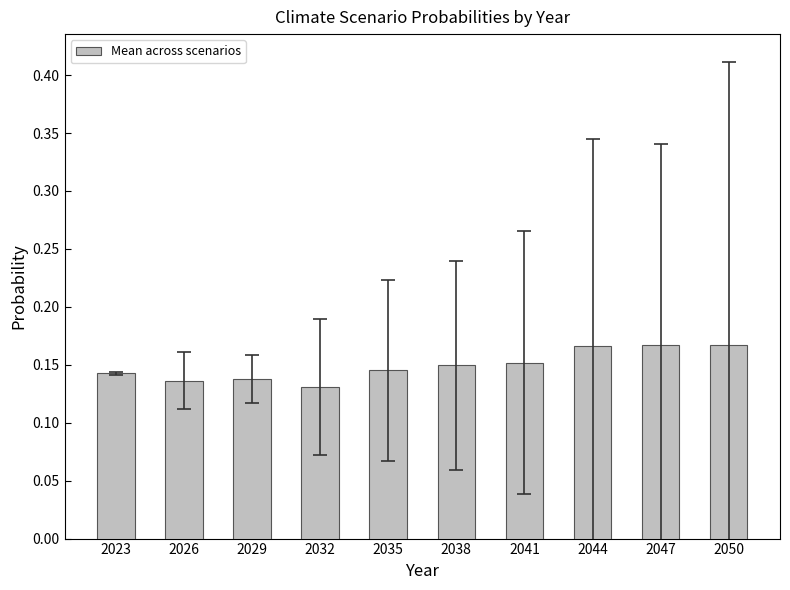

Between 2029 and 2041, which is larger?

2041